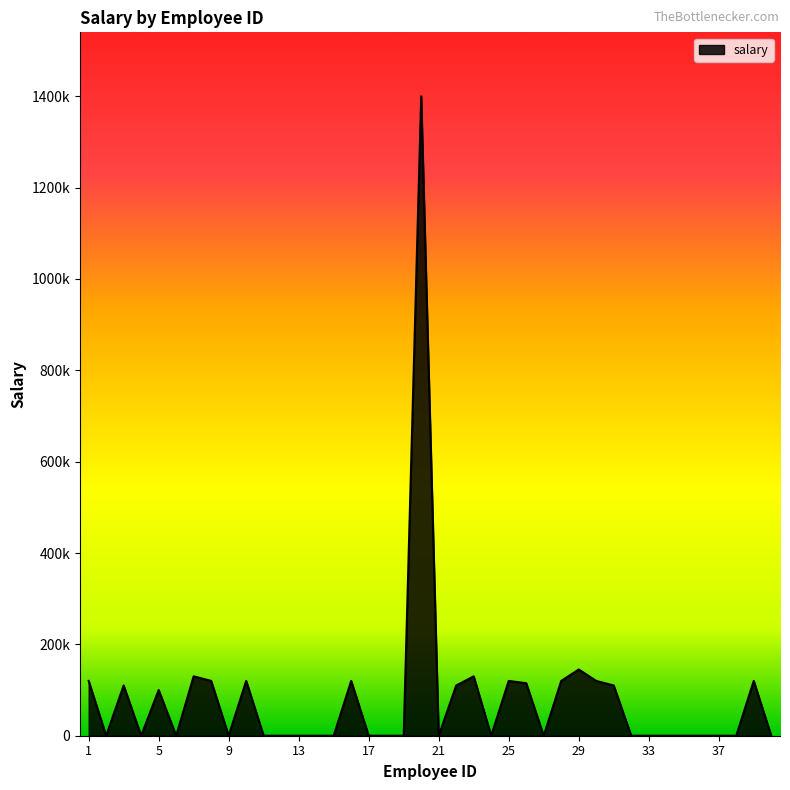

Is this an area chart (filled region under the line)?

Yes